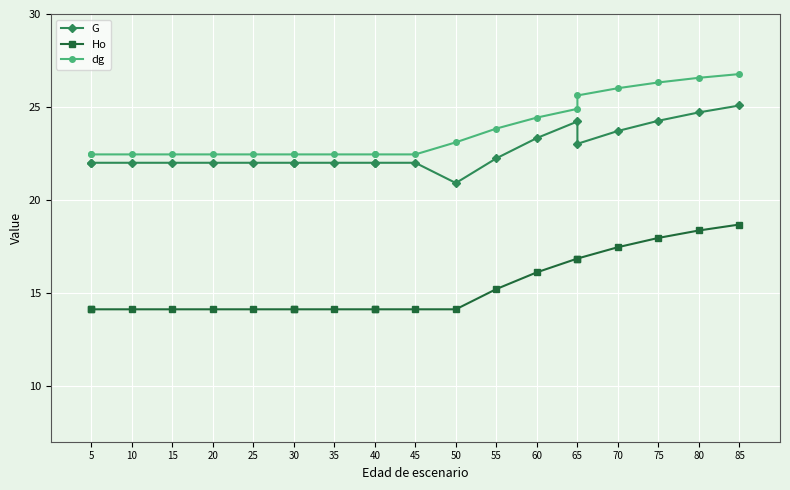

Which series has the largest total across all categories?

dg